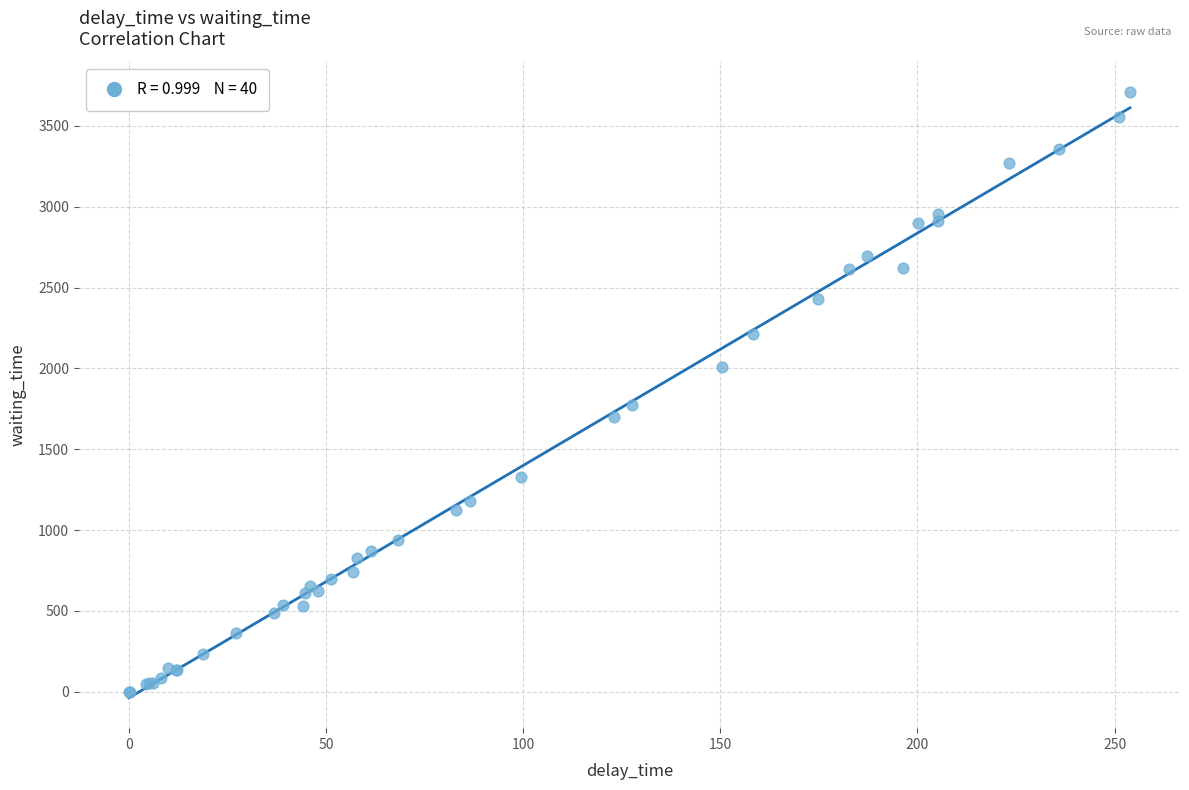

What Y value in the scatter plot is closest to 1855?

1771